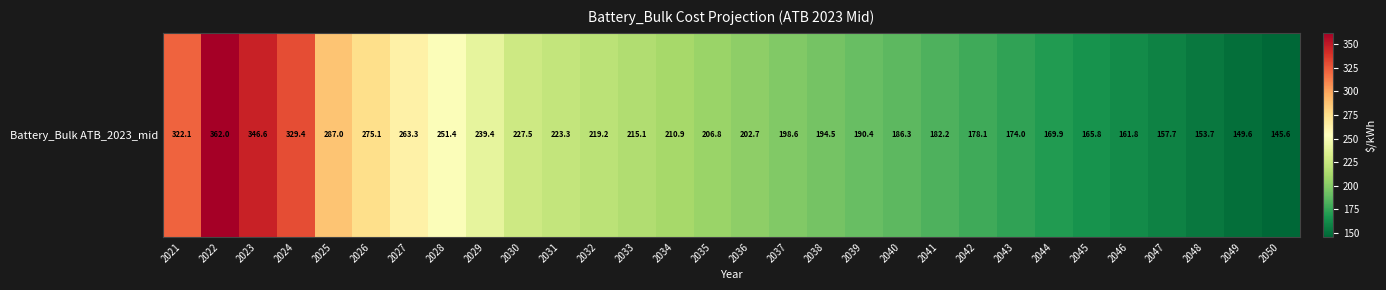

What is the approximate value at 2033?

215.1